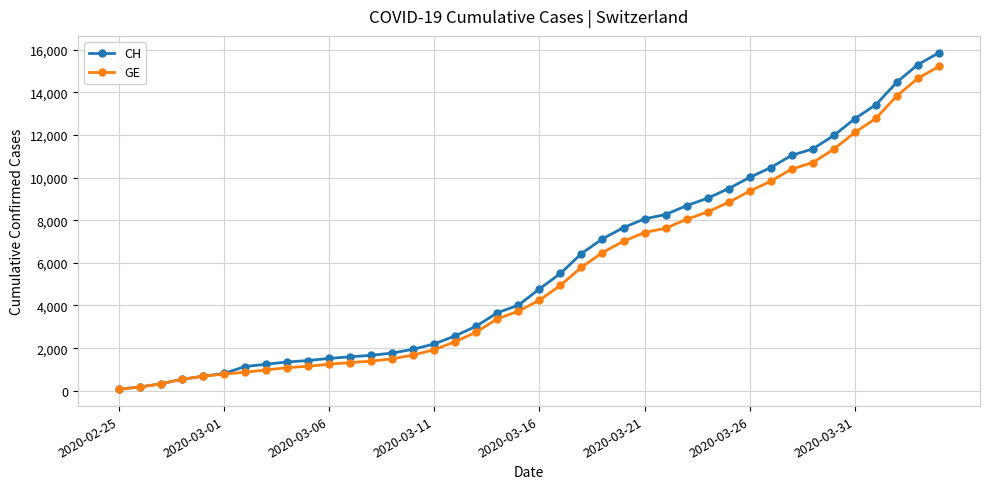

Which series has the largest range (max minus min)?

CH